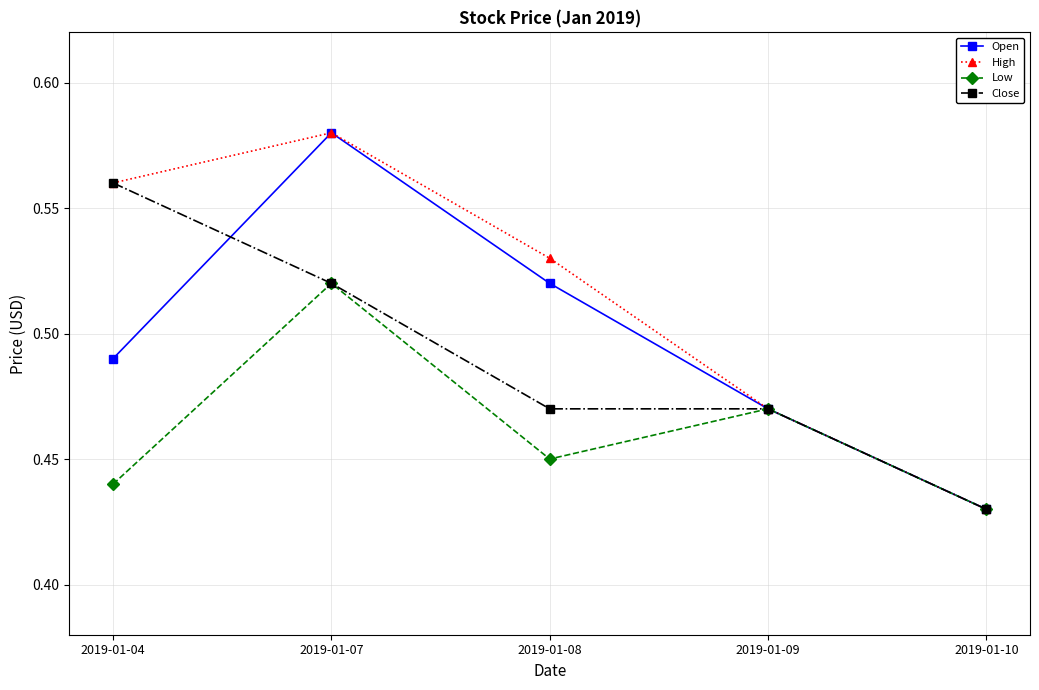

Is it true that Open equals 0.8 at 2019-01-09?

False